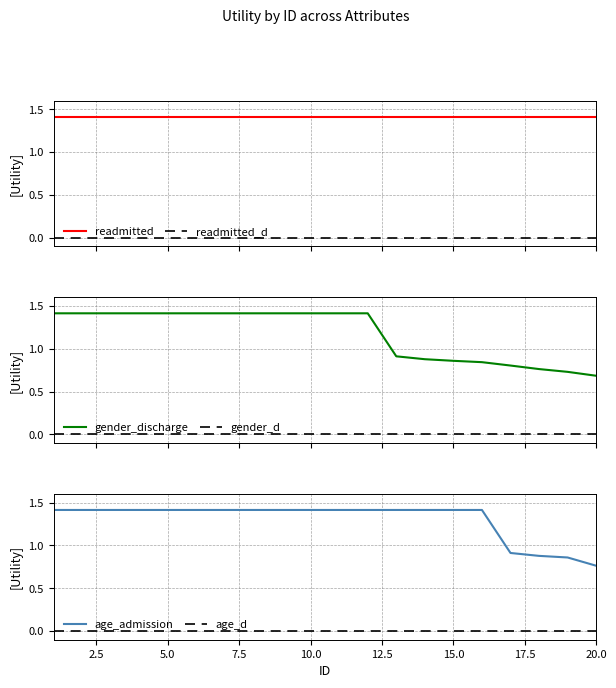

True or false: readmitted_d and readmitted cross at least once.

False